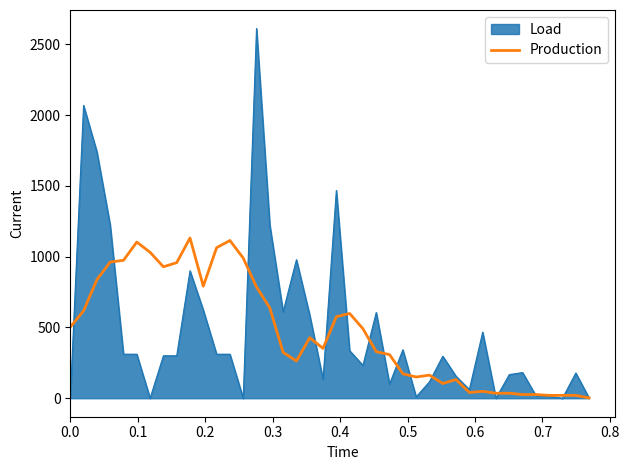

List the series in order of their peak value, lowest first.

Production, Load